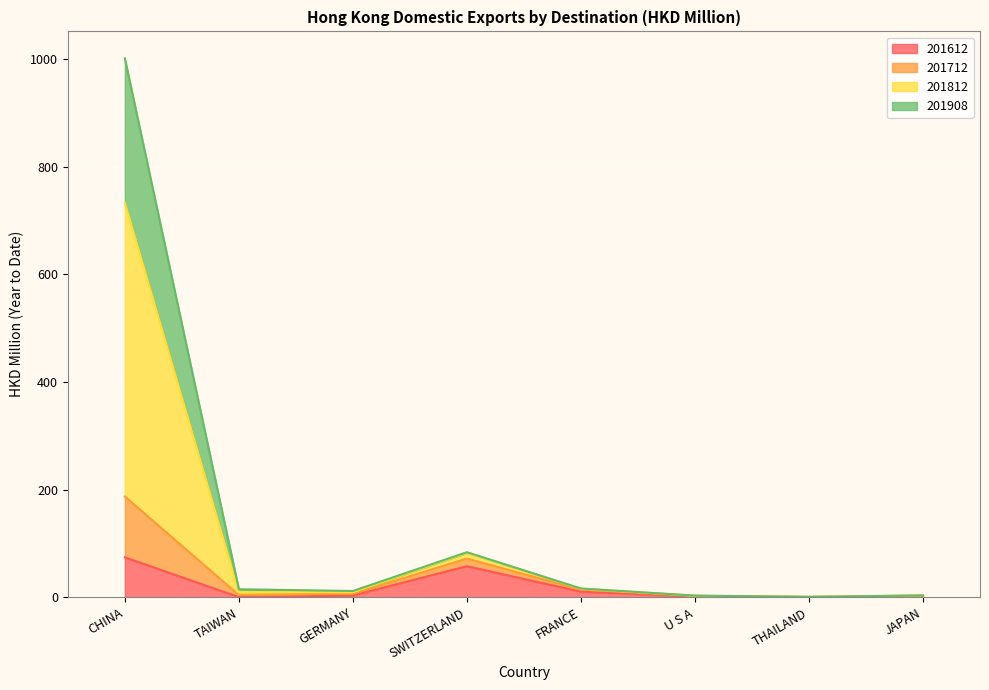

What is the average value of the 201612 series?

18.6